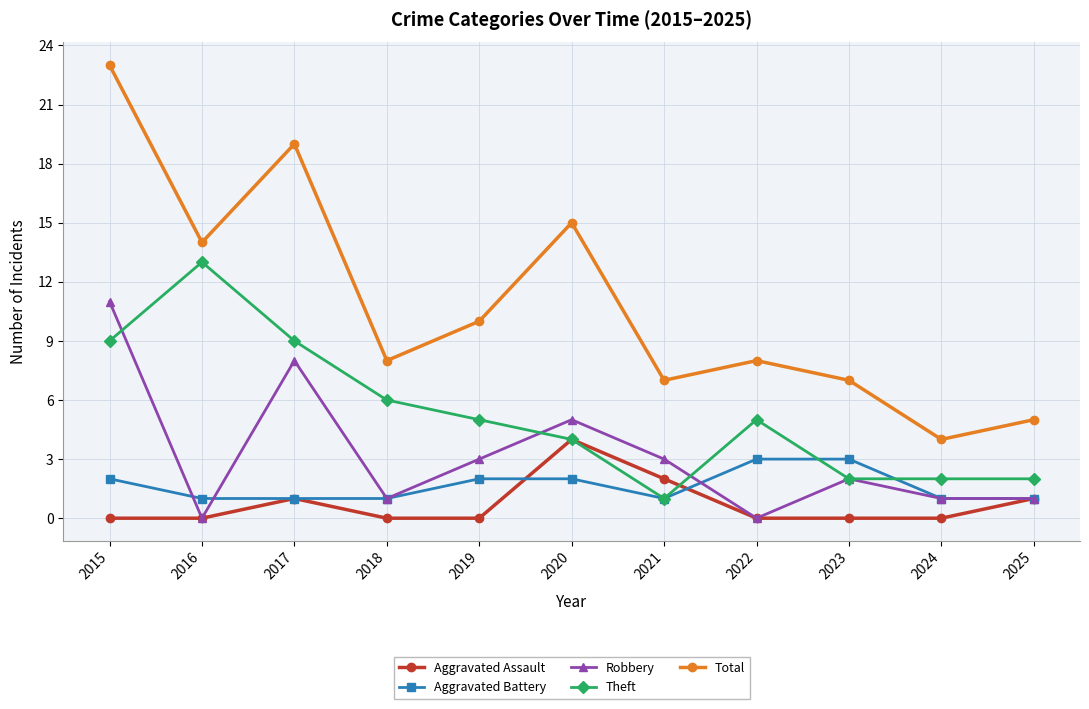

List the series in order of their peak value, highest first.

Total, Theft, Robbery, Aggravated Assault, Aggravated Battery